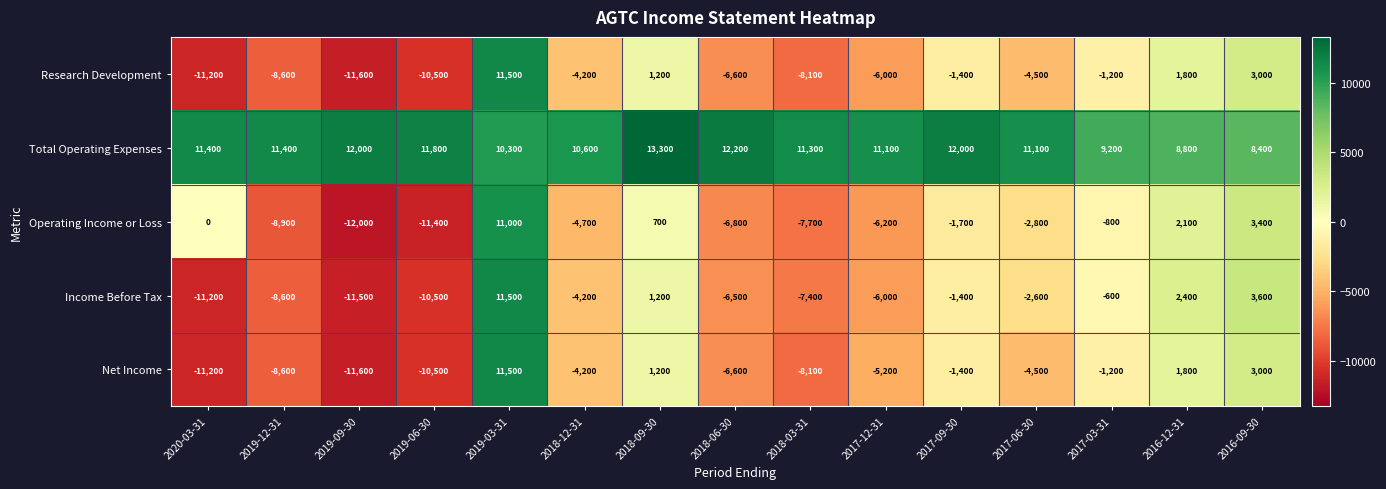

Is it true that Total Operating Expenses equals 11300 at 2018-03-31?

True